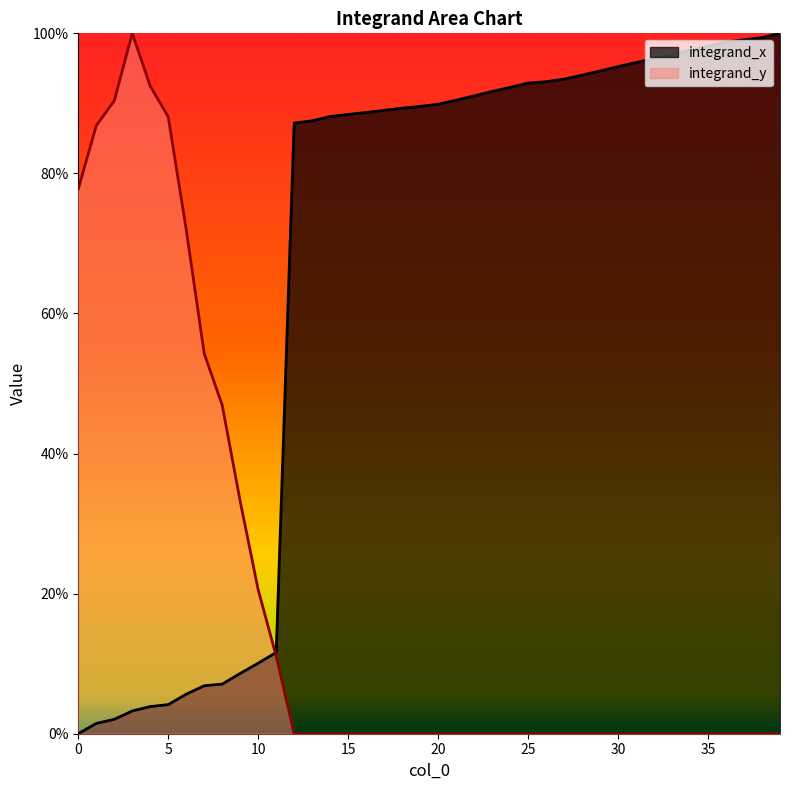

What is the sum of all values?

26.7